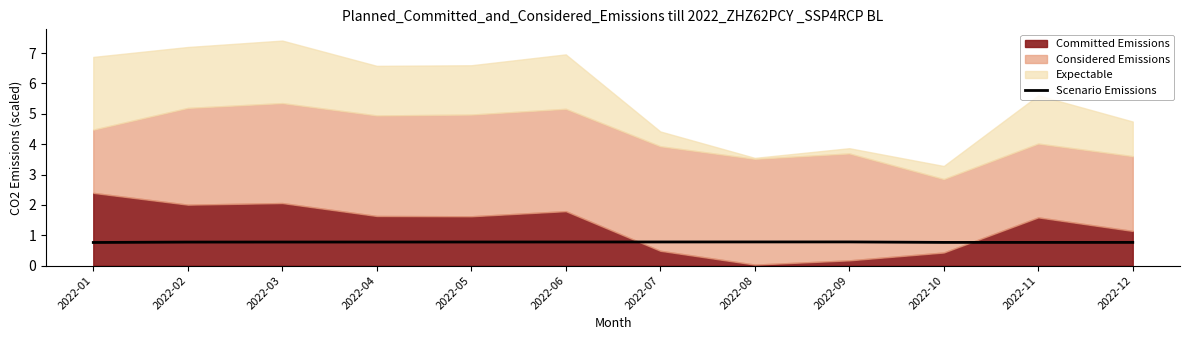

What is the lowest value of the Scenario Emissions series?

0.8